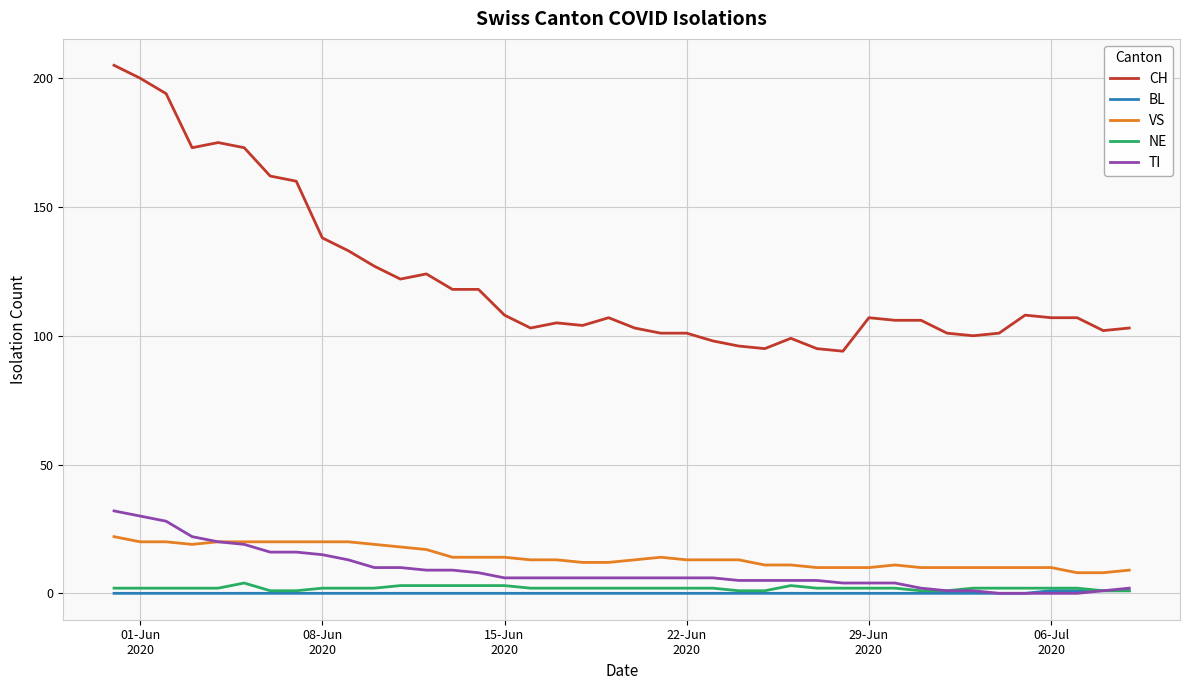

Which series has the widest spread of values?

CH